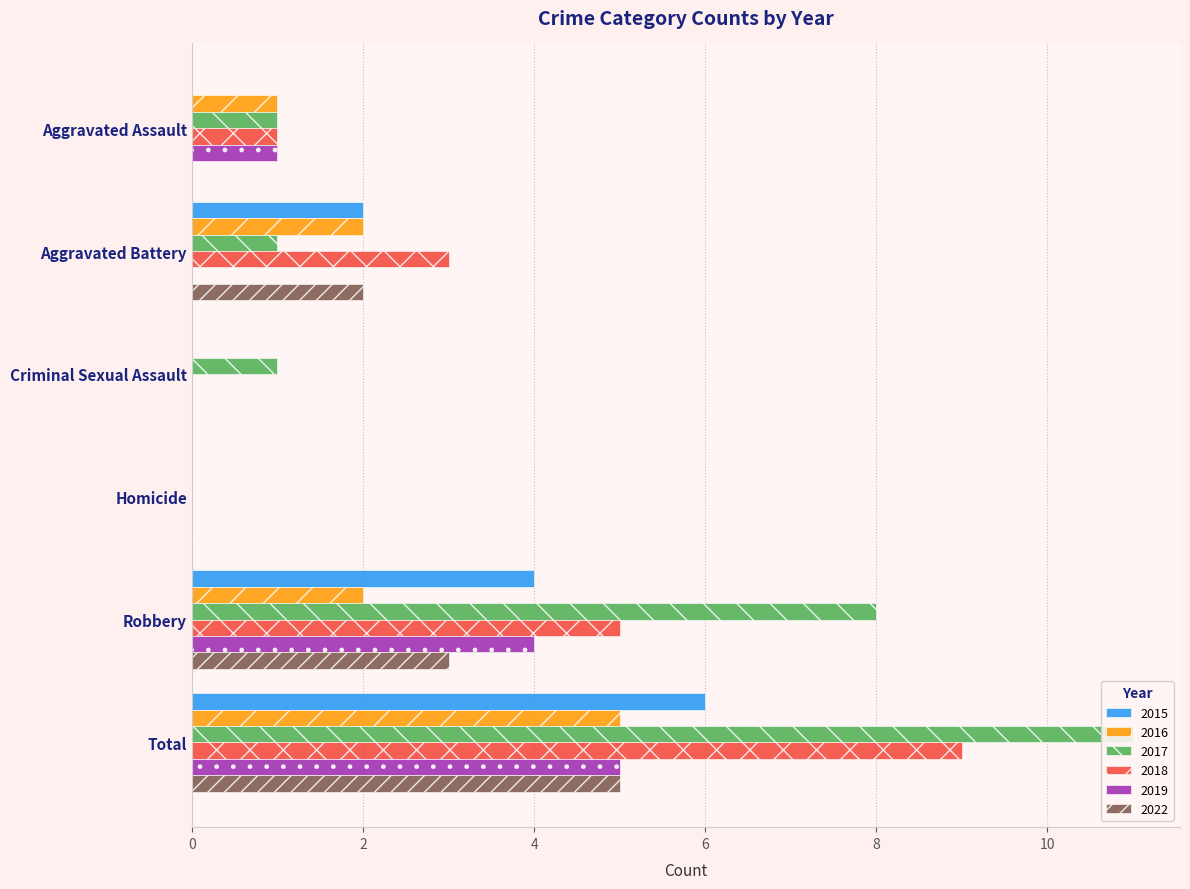

Where is 2015 nearest to the value 3?

Aggravated Battery